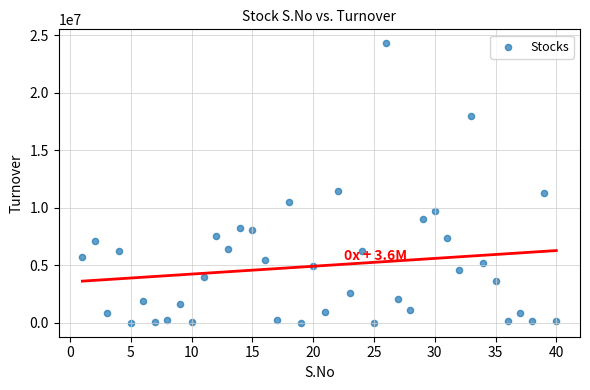

What is the range of X values (max minus min)?

39